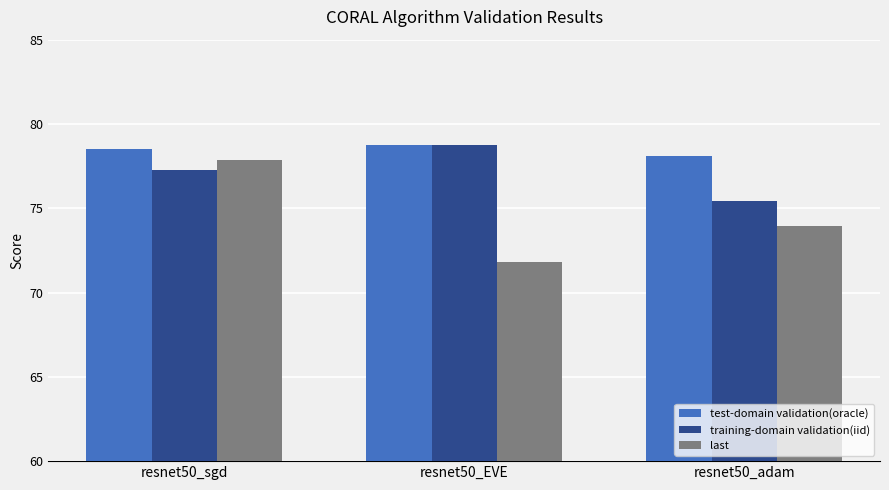

Reading left to right, list all the values displayed in this chart.

test-domain validation(oracle): resnet50_sgd=78.5	resnet50_EVE=78.8	resnet50_adam=78.1
training-domain validation(iid): resnet50_sgd=77.3	resnet50_EVE=78.8	resnet50_adam=75.4
last: resnet50_sgd=77.9	resnet50_EVE=71.8	resnet50_adam=74.0